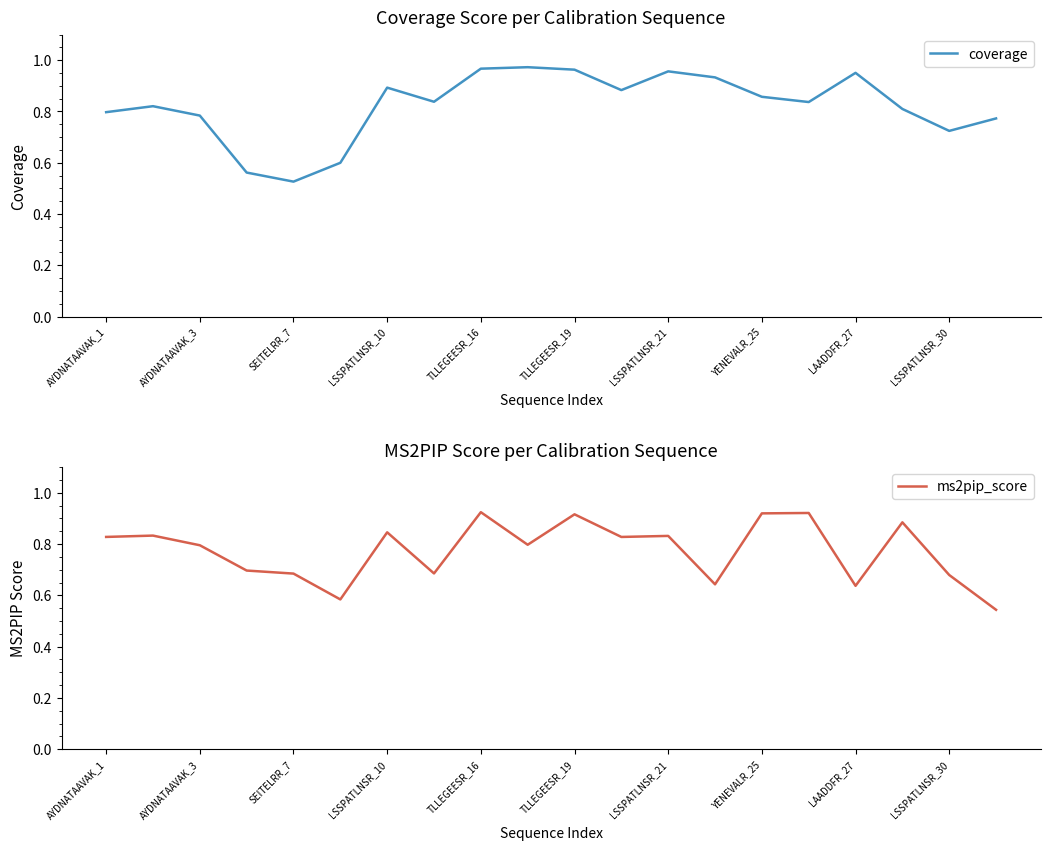

After their last crossing, which series has the higher values: ms2pip_score or coverage?

coverage